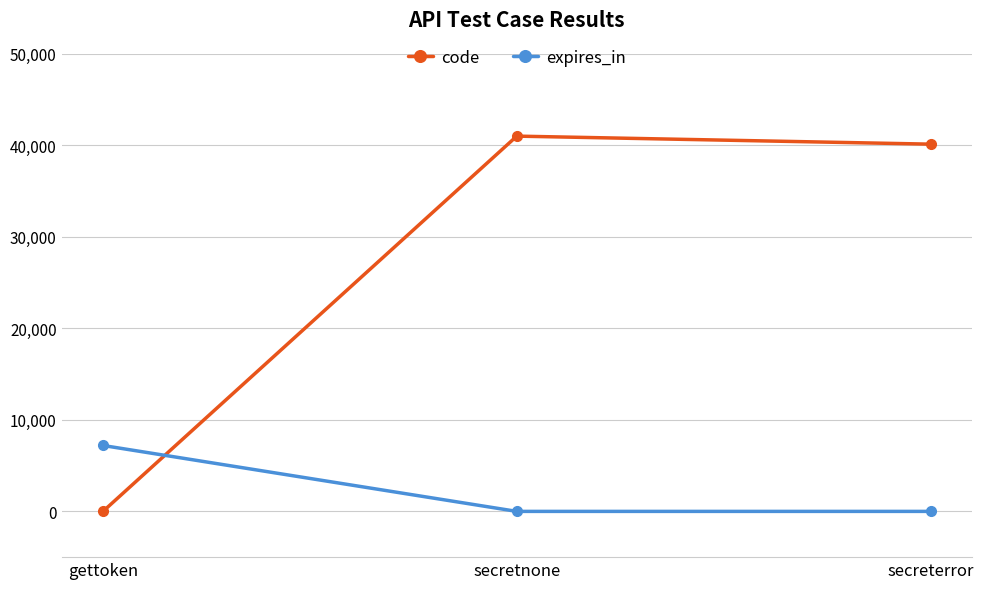

Does the chart have visible grid lines?

Yes